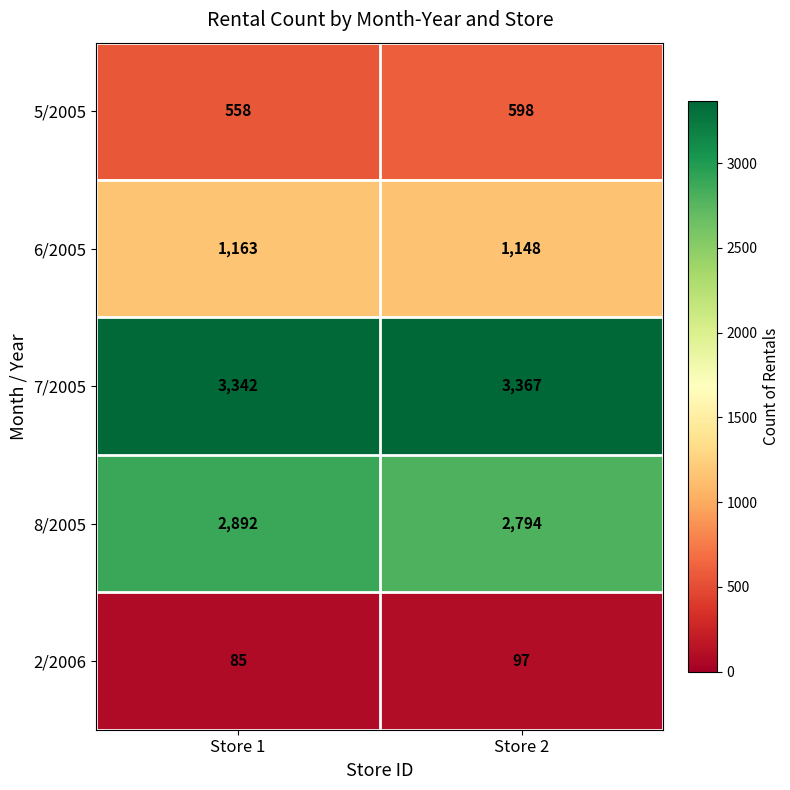

The 5/2005 series shows 878 at Store 1. True or false?

False